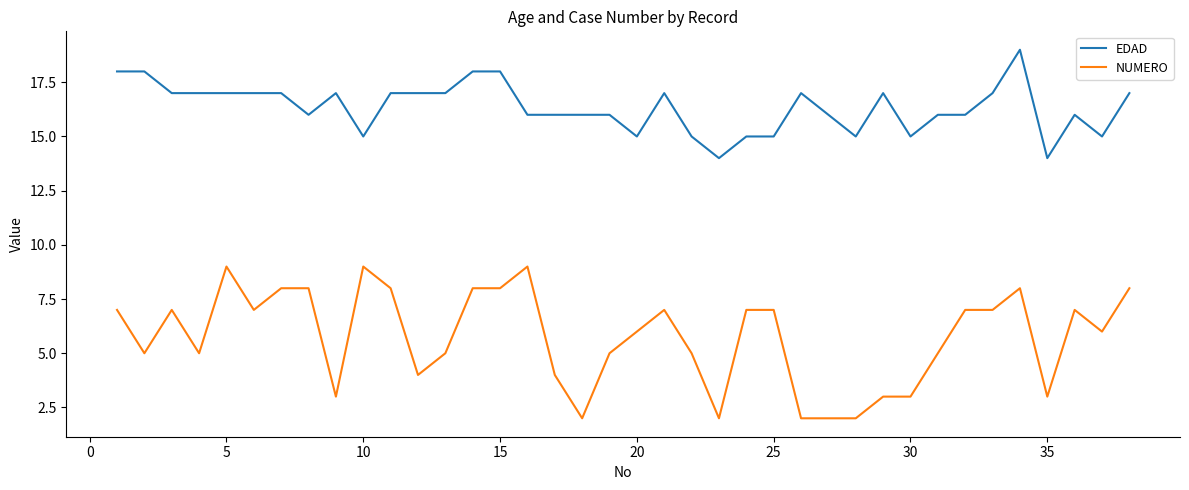

Does the chart have visible grid lines?

No